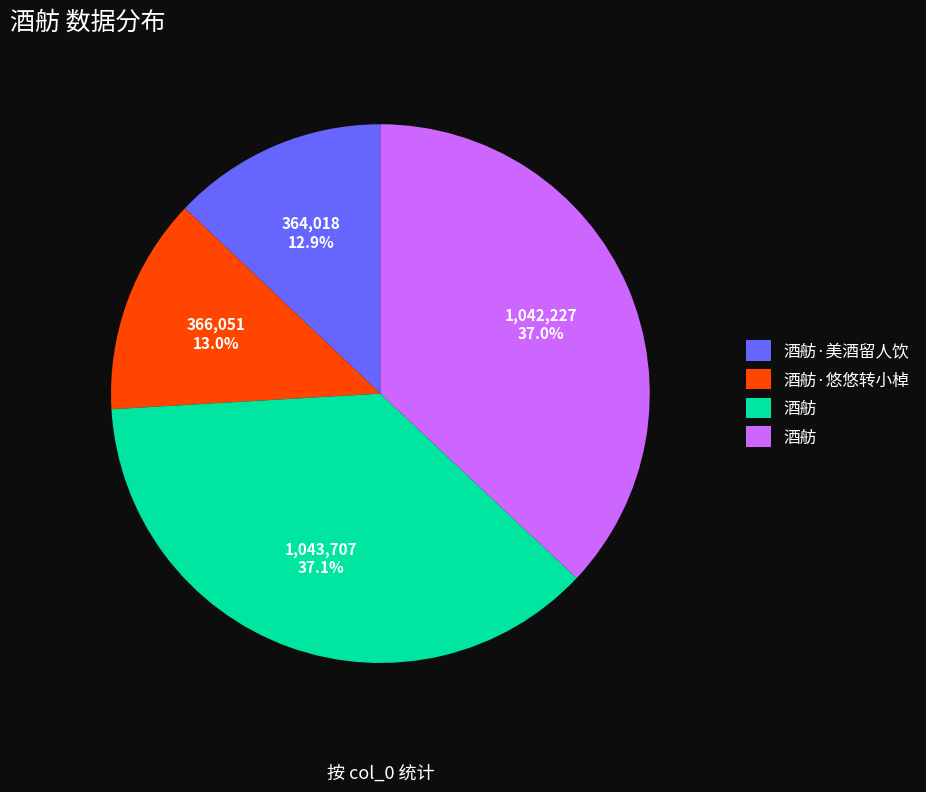

Is there a majority slice in this chart?

No